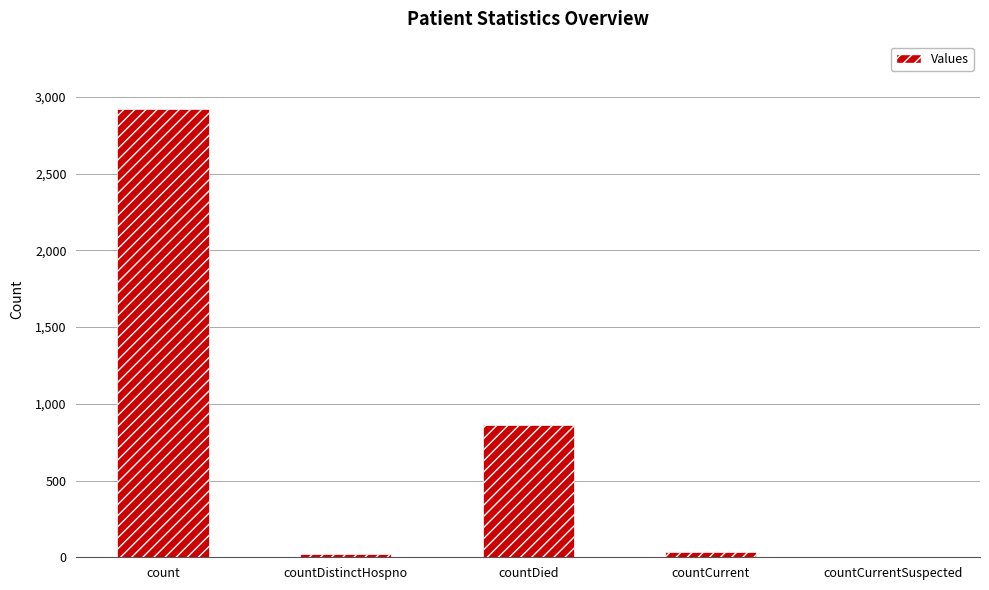

Does the chart contain stacked bars?

No